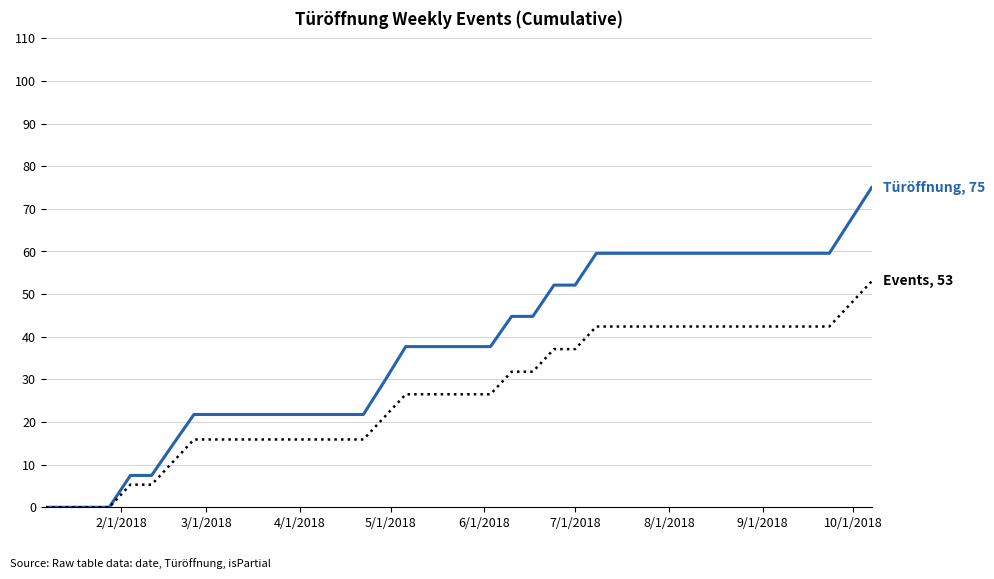

What is the greatest value displayed?

75.0